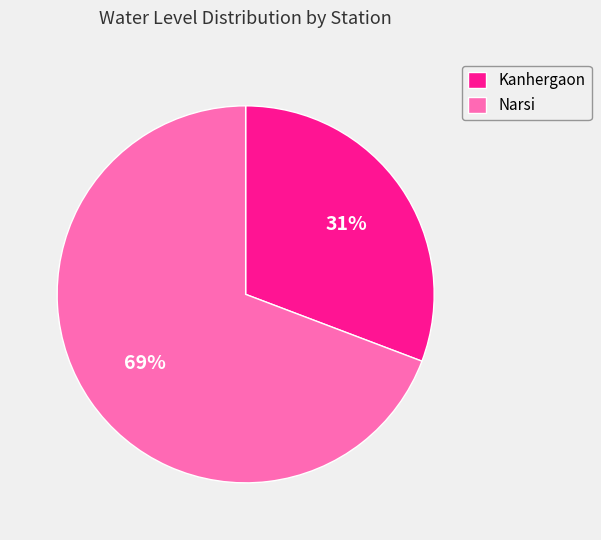

What is the ratio of the value at Kanhergaon to the value at Narsi?

0.4